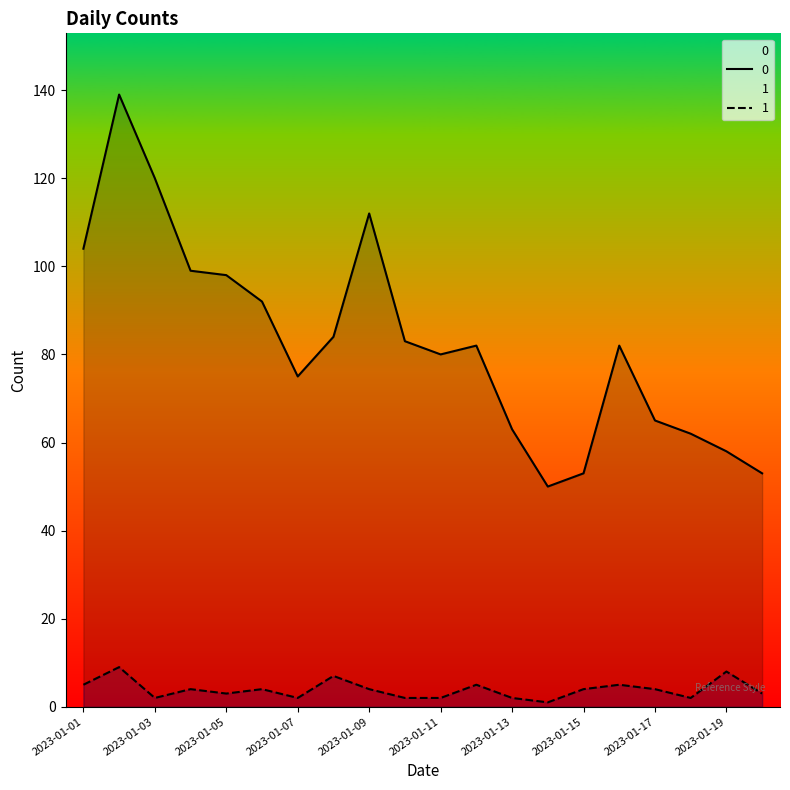

True or false: 0 has more than 0 interior local peaks.

True